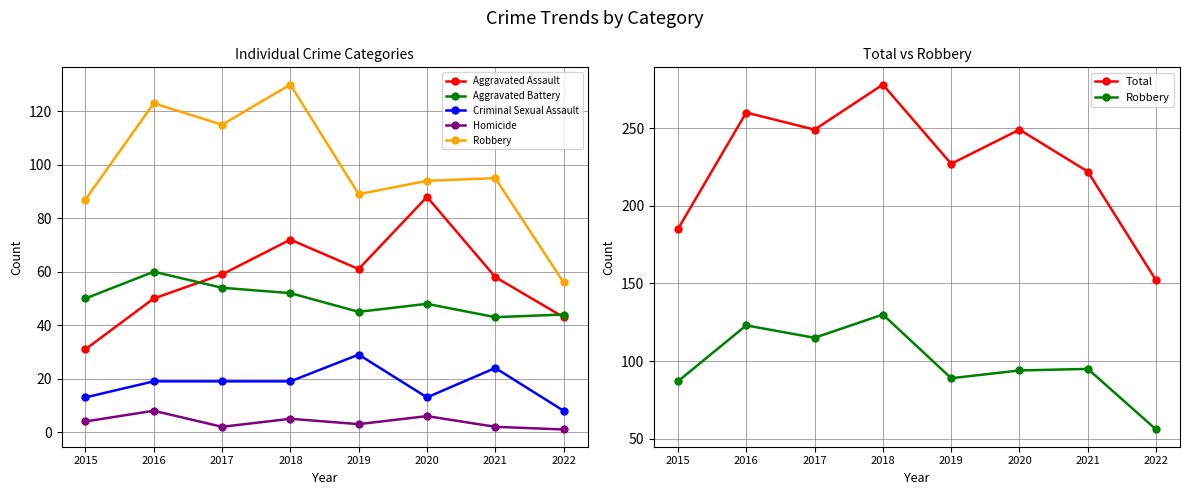

What is the average value of the Homicide series?

4